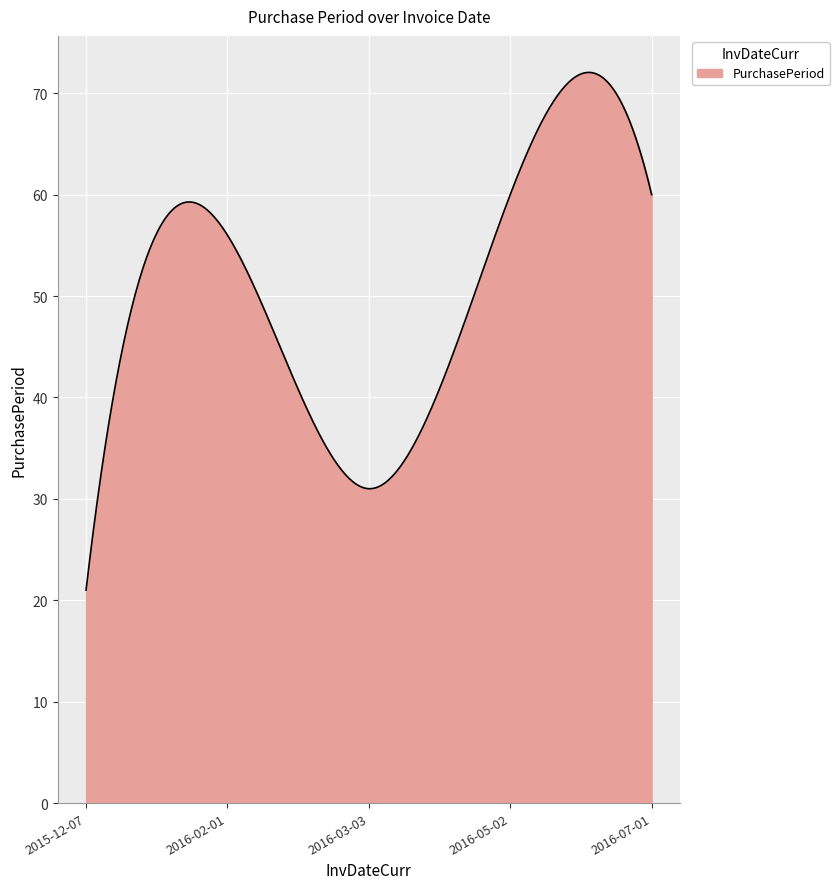

What is the difference between the maximum and minimum values?

51.0